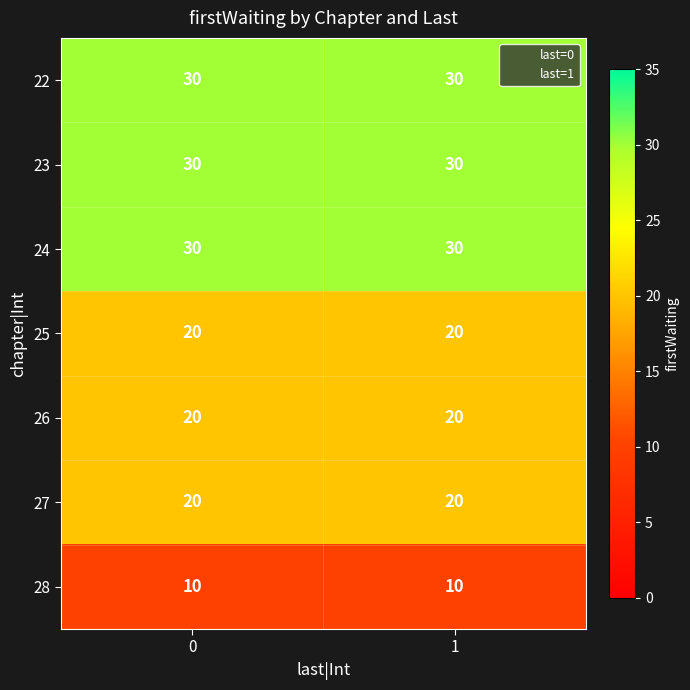

What is the spread (max minus min) of values at 1?

20